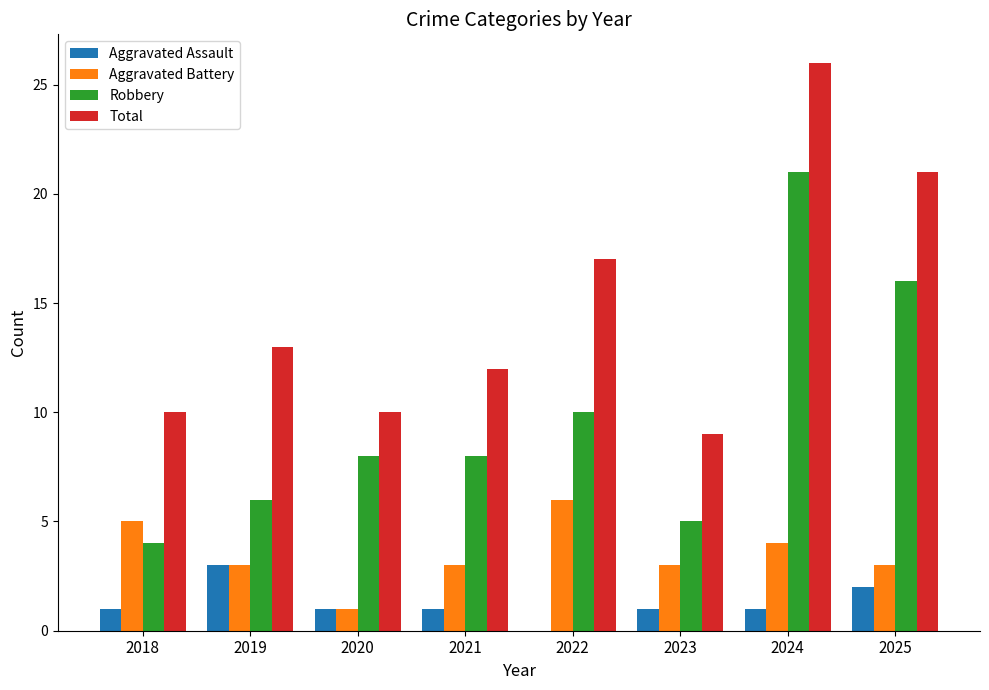

What is the total value across all series at 2023?

18